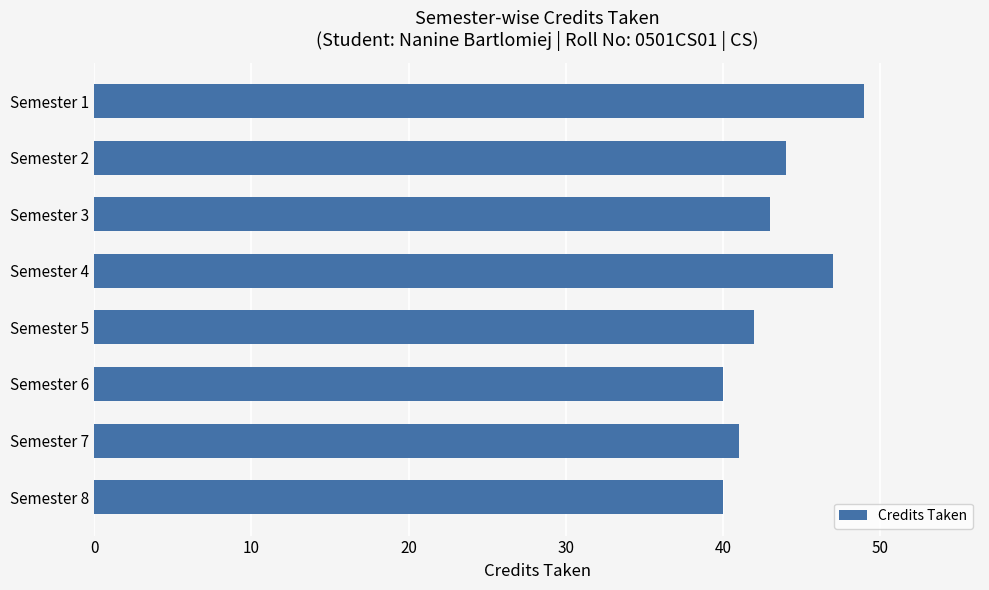

How many data points does each series have?

8